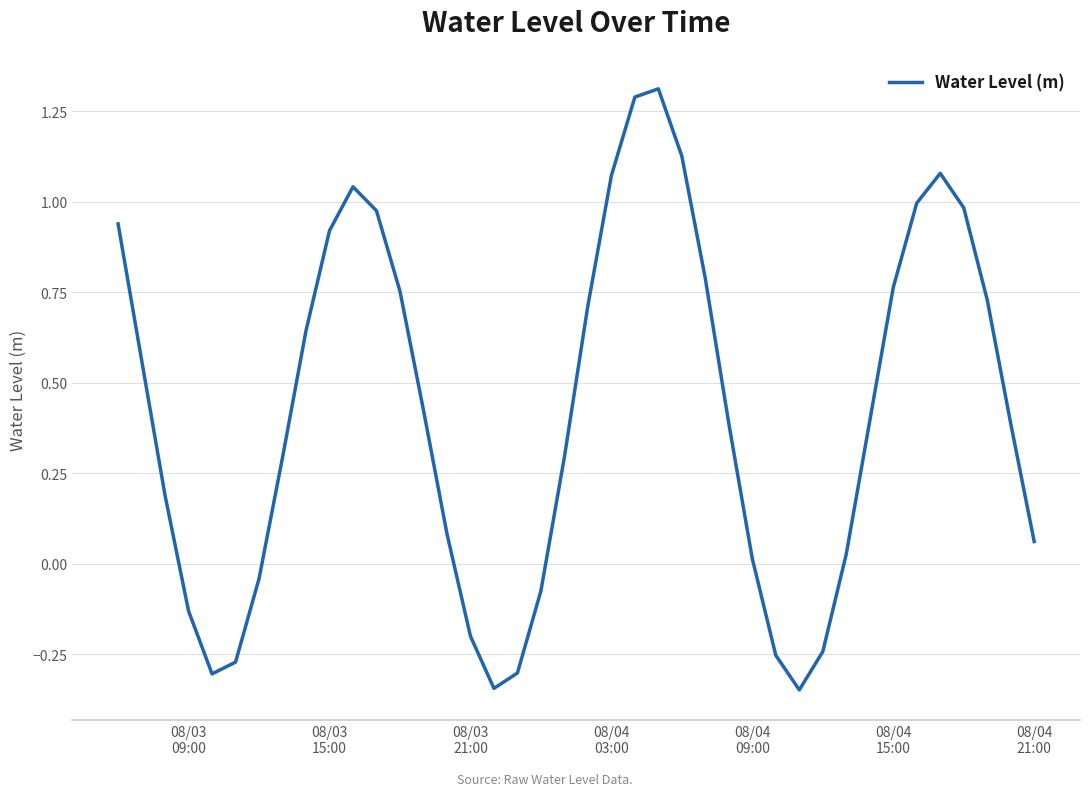

What is the sum of all values?

16.7